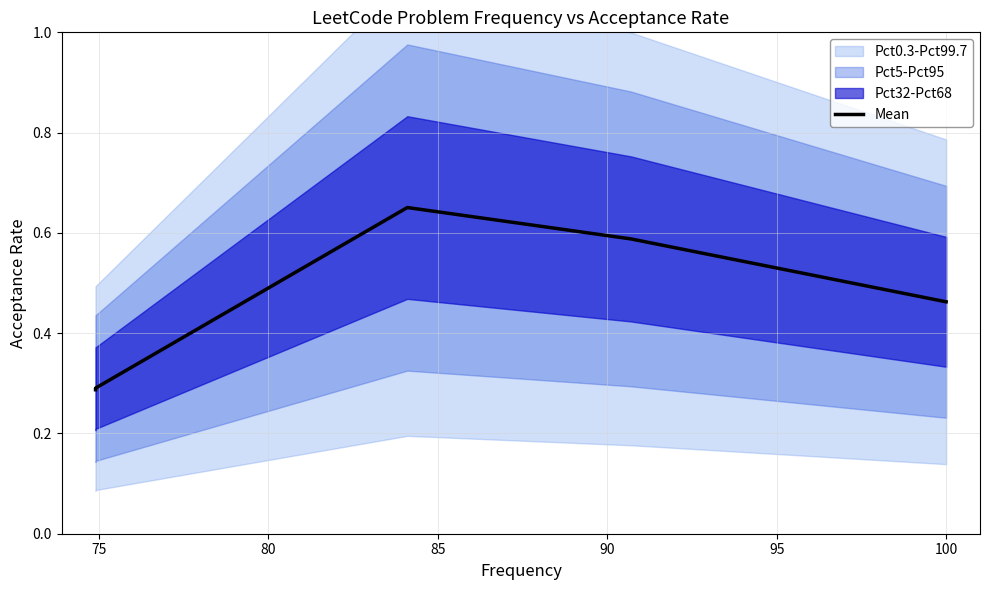

Which has a higher value, 80 or 90?

80